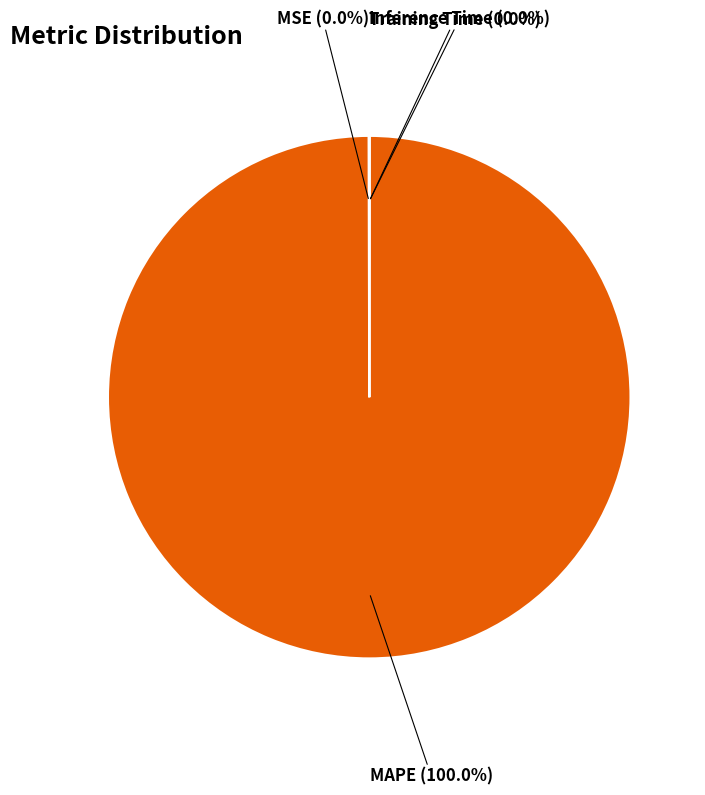

What is the largest slice in the pie chart?

MAPE